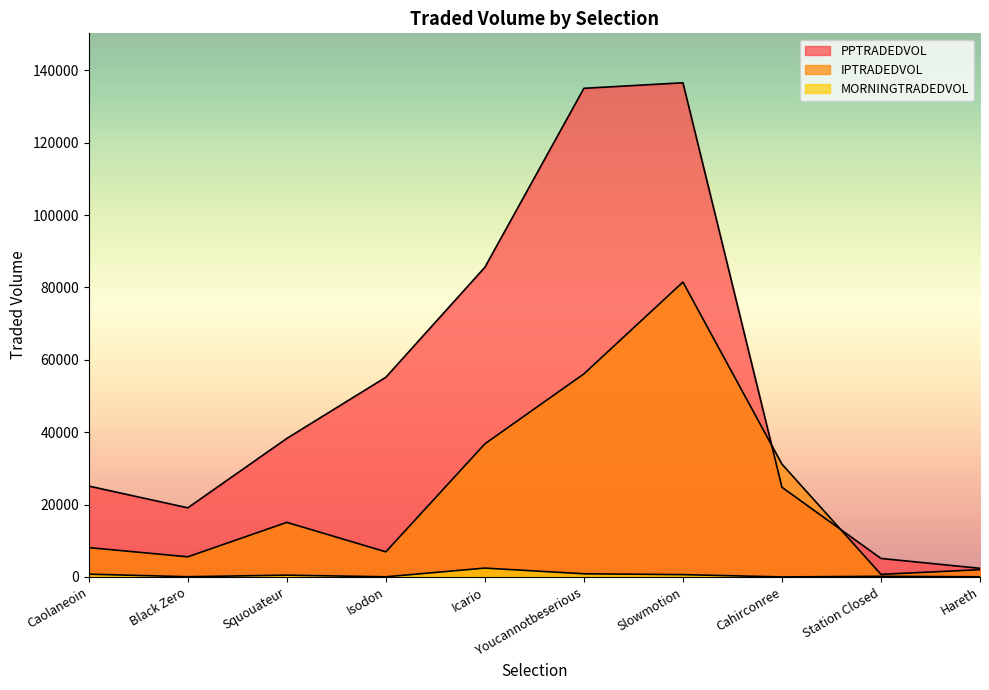

At which label is IPTRADEDVOL closest to 41095?

Icario